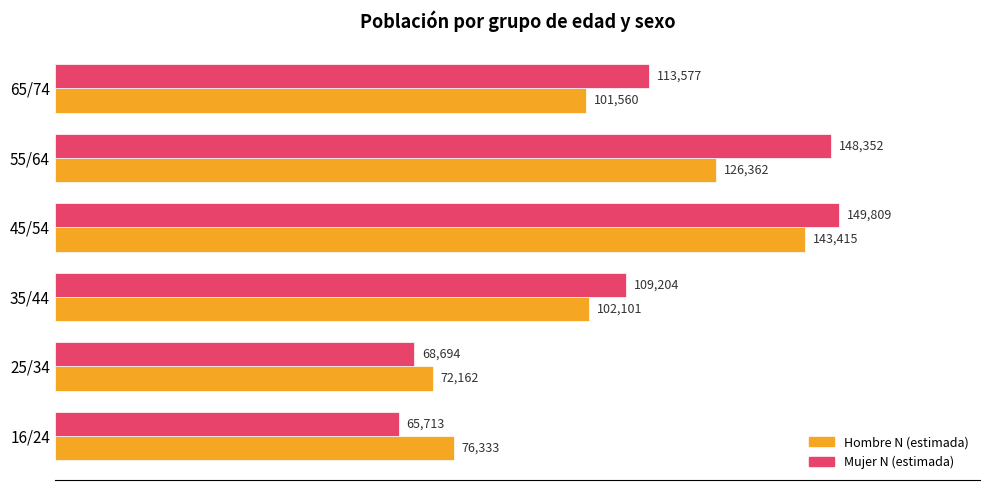

Which category has the highest value across all series?

45/54